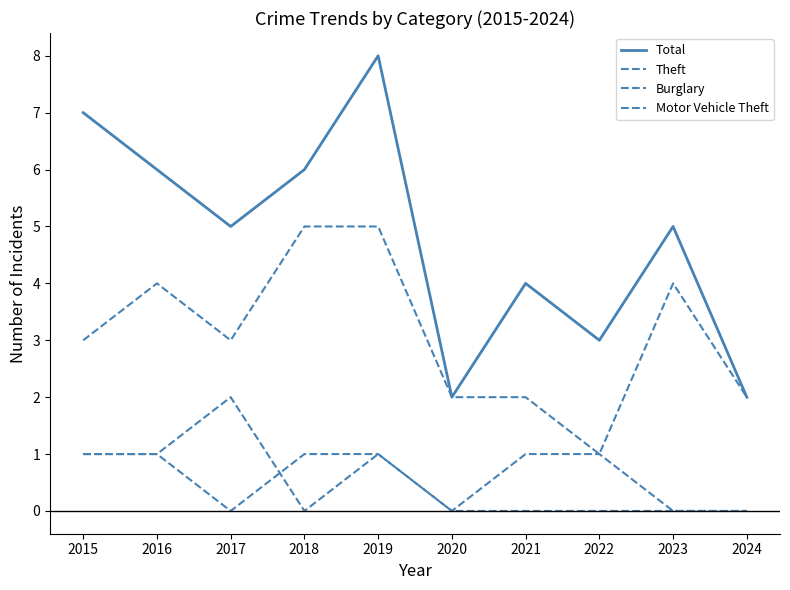

The Total series shows 3 at 2024. True or false?

False